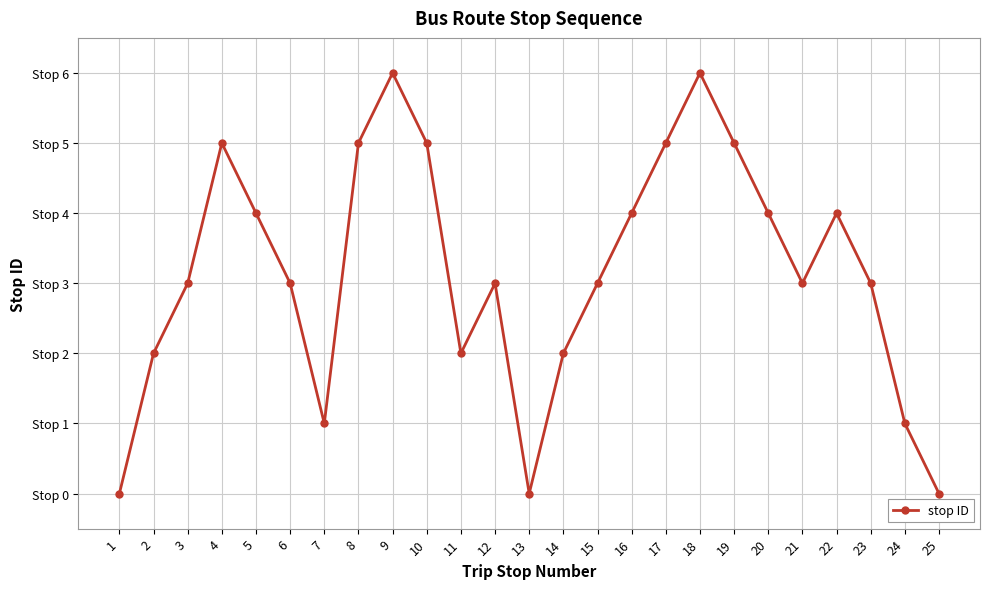

Does the chart have visible grid lines?

Yes